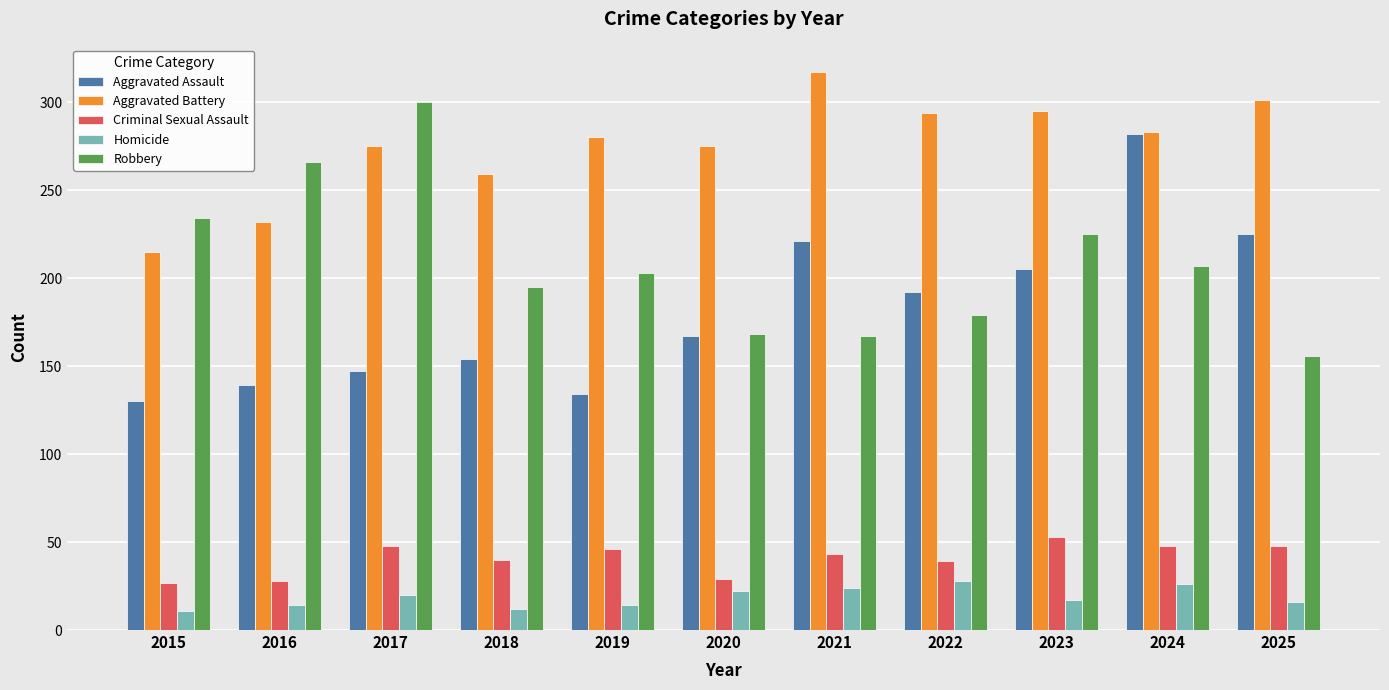

Which label corresponds to the largest value in the chart?

2021